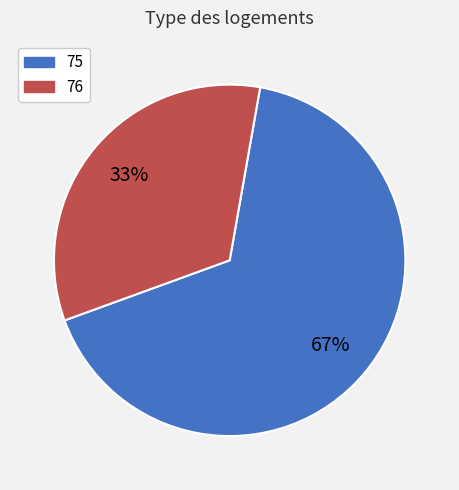

Which category has the smallest portion of the pie?

76